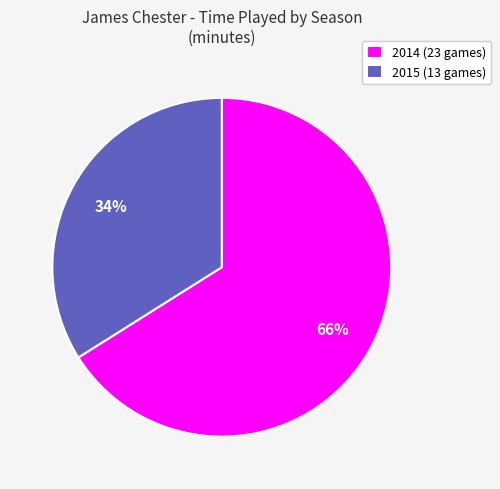

Is the sum of 2014 (23 games) and 2015 (13 games) greater than half?

Yes